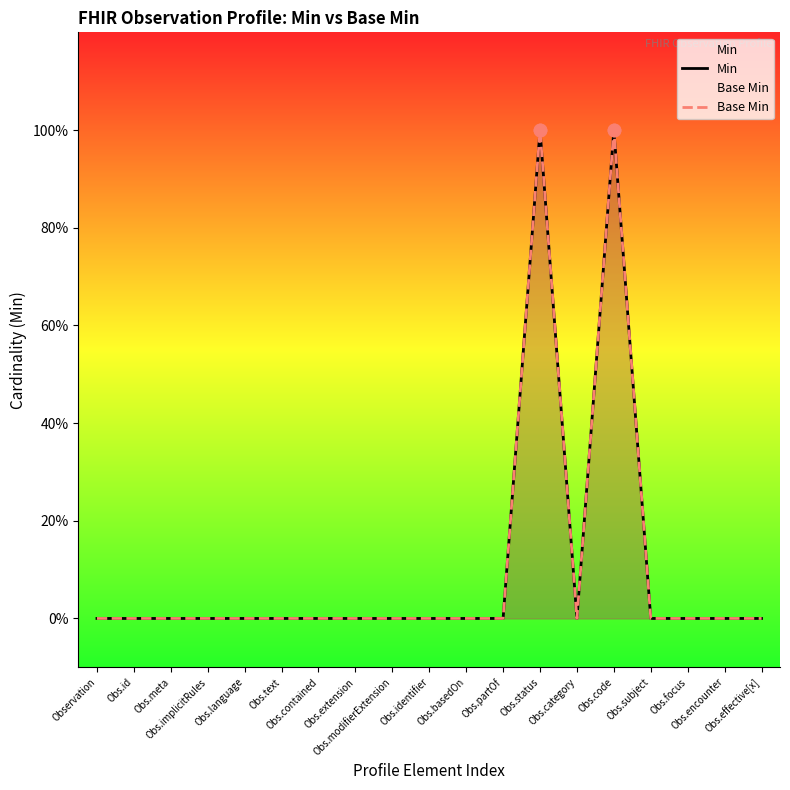

Which series has the largest Y range (max minus min)?

Min